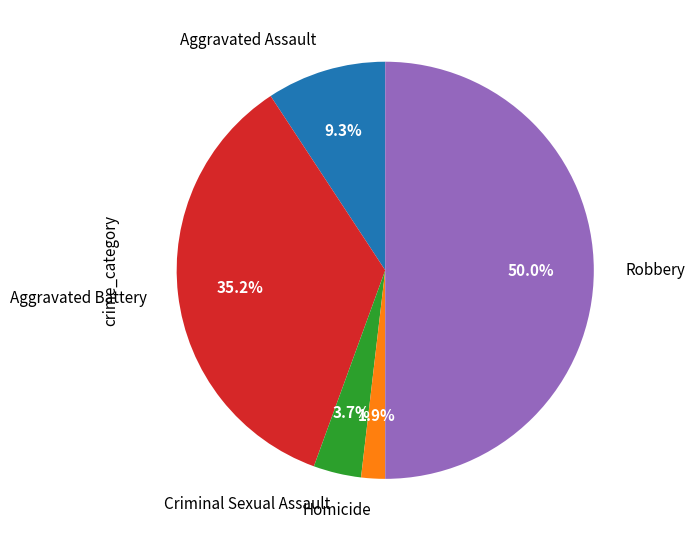

To the nearest percent, what is the combined percentage of Aggravated Battery and Robbery?

85%